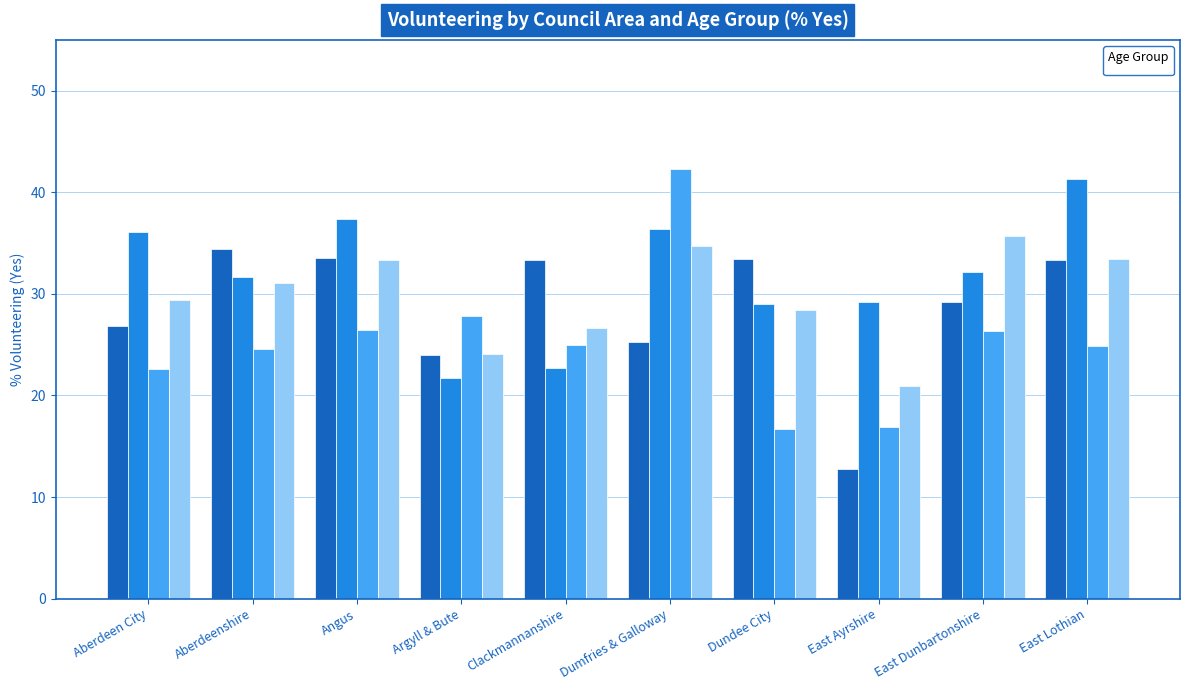

Read the _65 value at East Ayrshire.

16.9